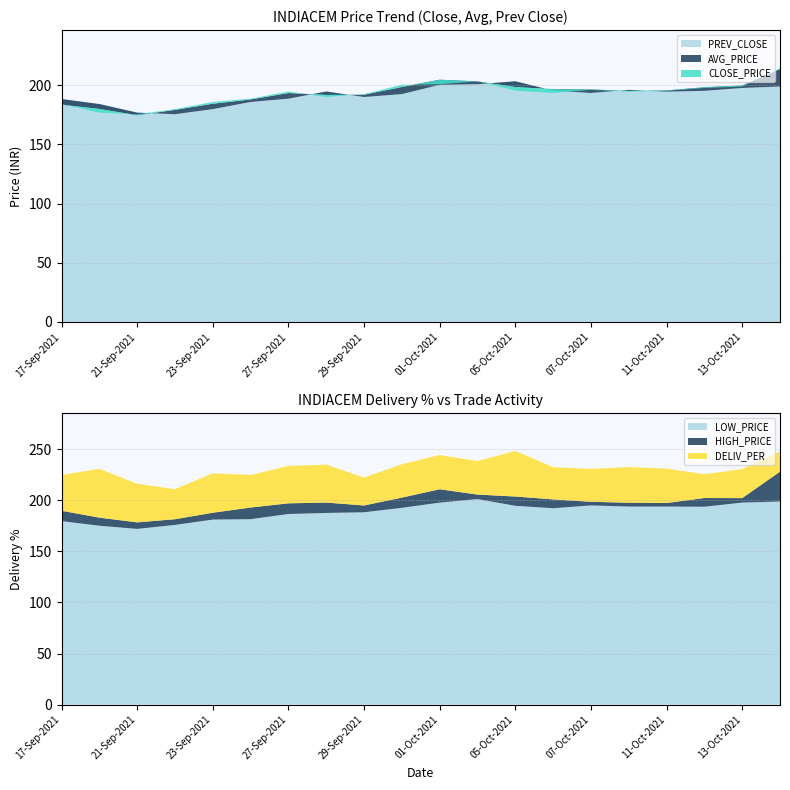

The value of LOW_PRICE at 21-Sep-2021 is 294.7. True or false?

False